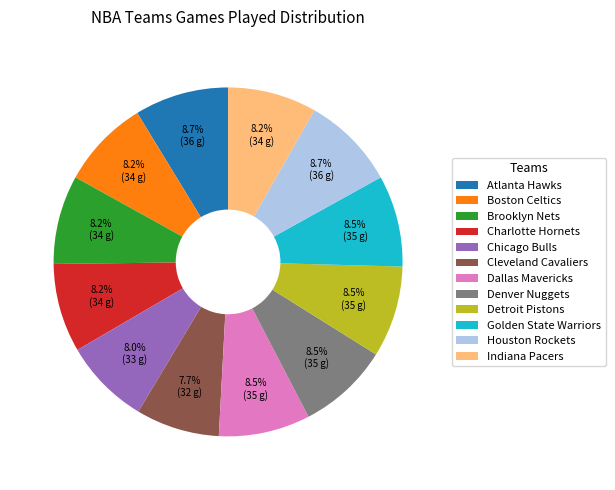

What percentage do Dallas Mavericks and Atlanta Hawks together represent?

17.2%